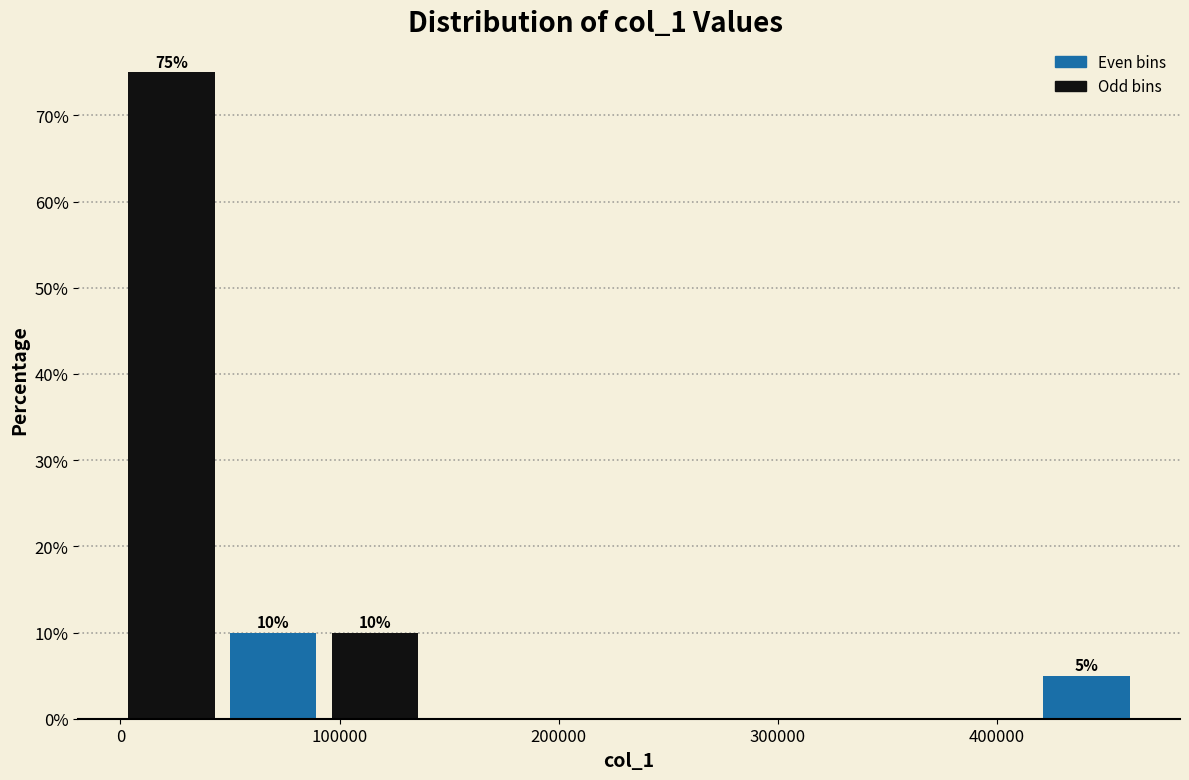

Over which range of the x-axis is the bar tallest?

0 to 50000